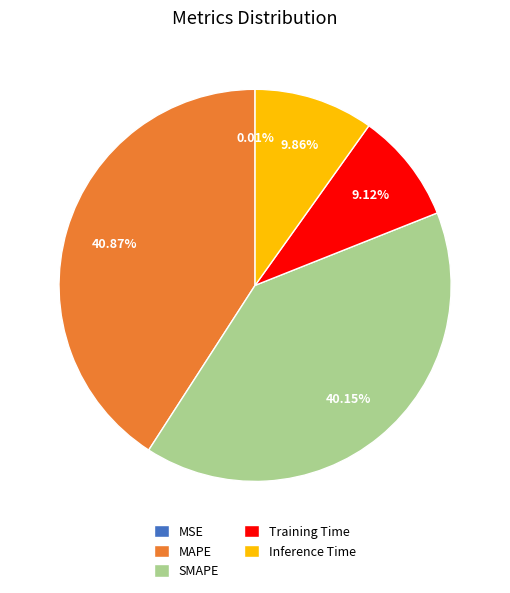

Combined, do MAPE and SMAPE account for over 50%?

Yes